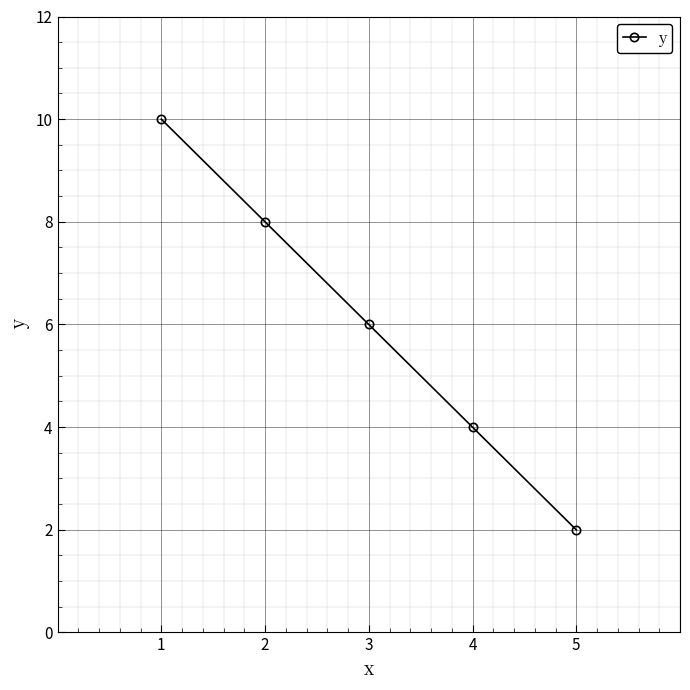

Read the value at 4.

4